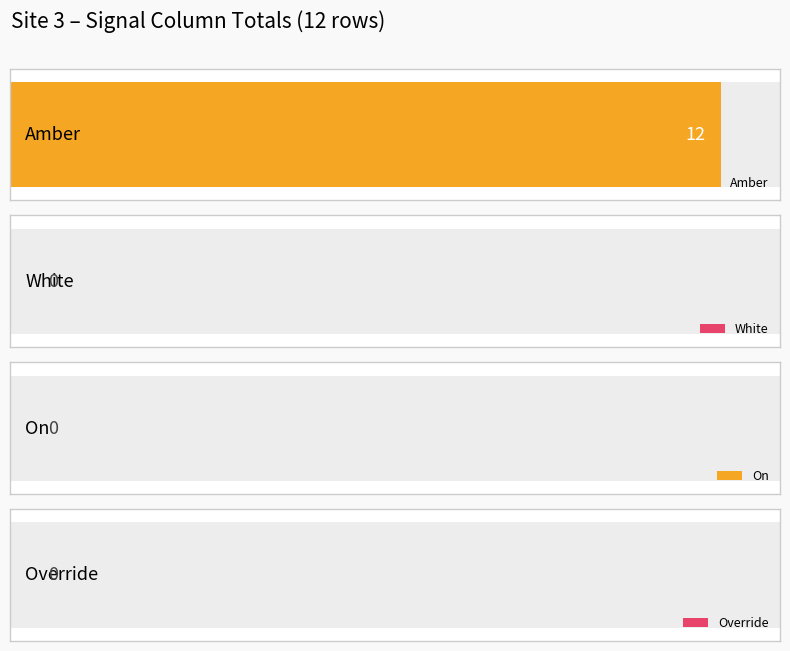

Does the chart contain stacked bars?

No